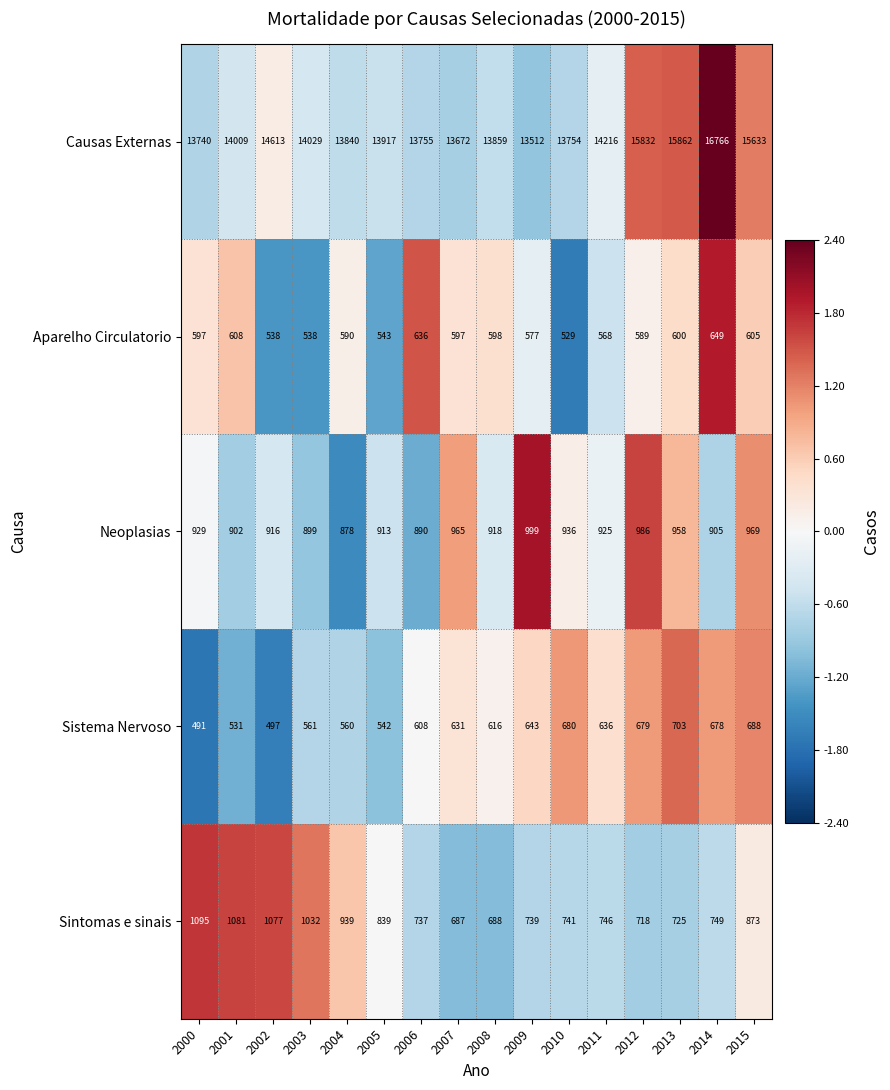

Which series has the largest range (max minus min)?

Causas Externas